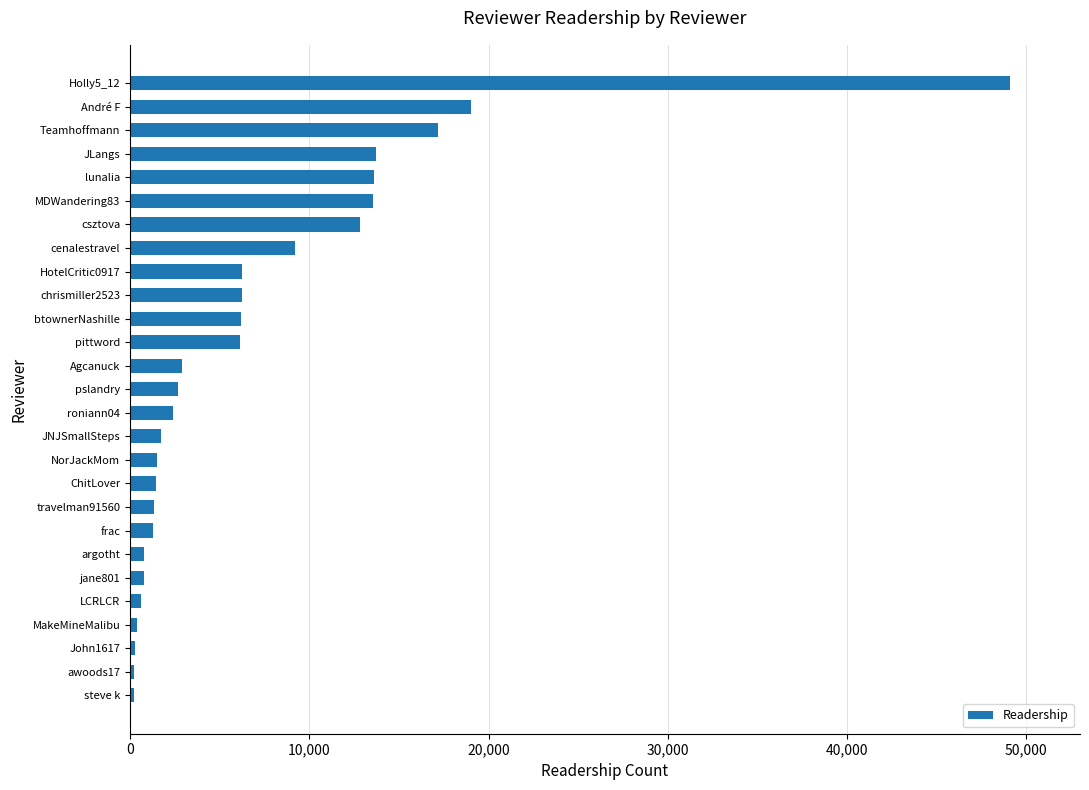

At which label is the value closest to 24636?

André F